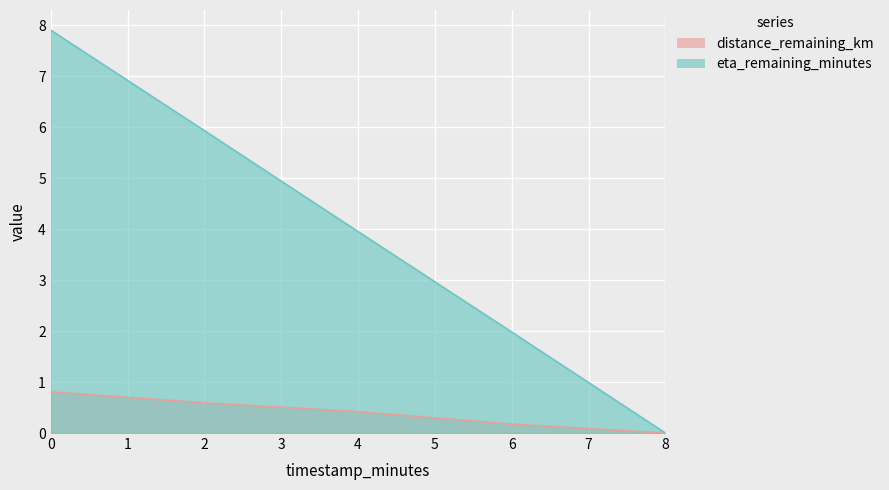

What position from the left is 0.0?

1